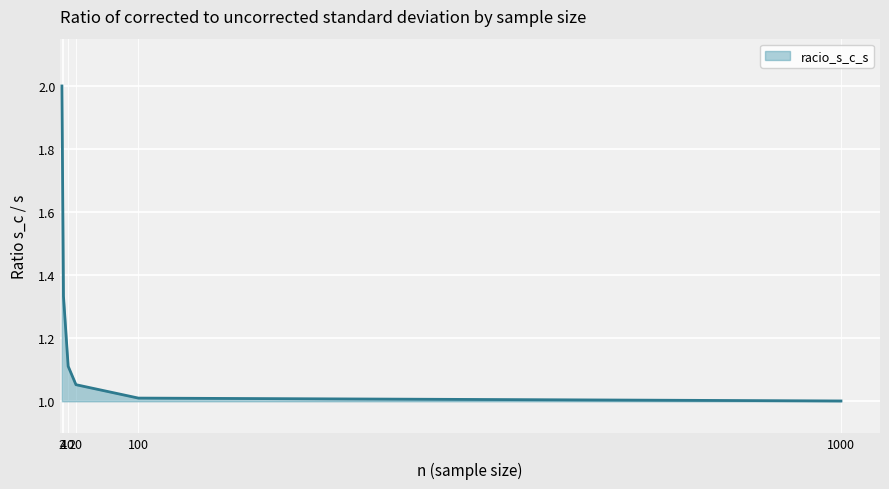

Is it true that the value at 100 is 0.7?

False